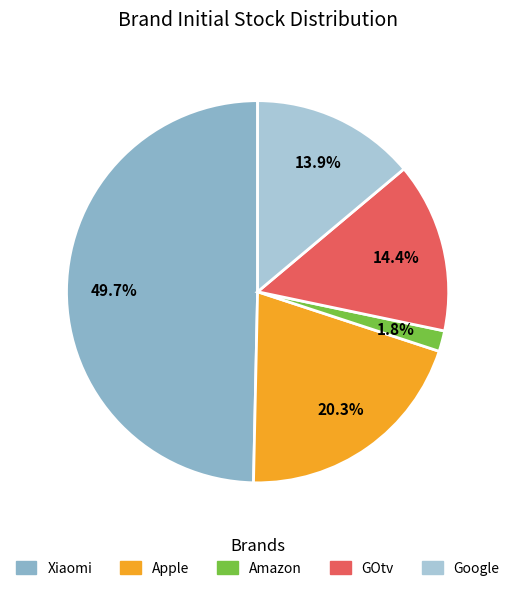

Rank the categories by value from highest to lowest.

Xiaomi, Apple, GOtv, Google, Amazon